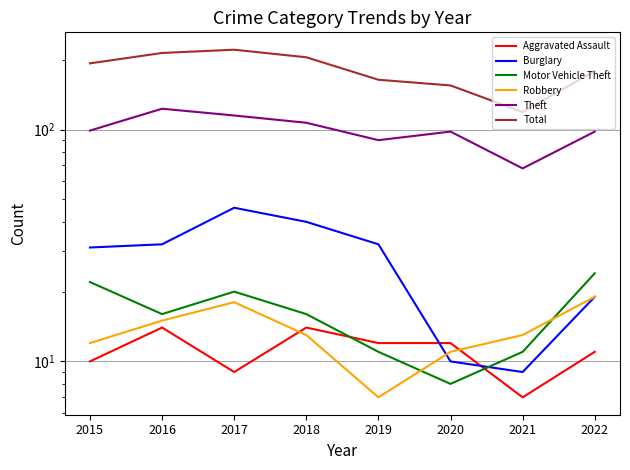

How many interior local valleys does the Robbery series have?

1